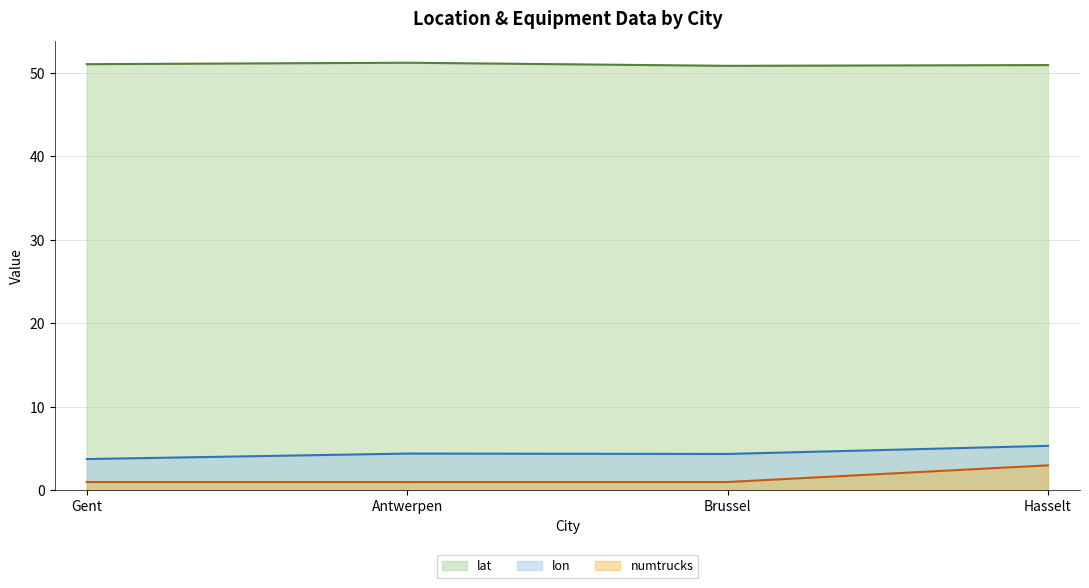

At which category is the sum across all series the highest?

Hasselt